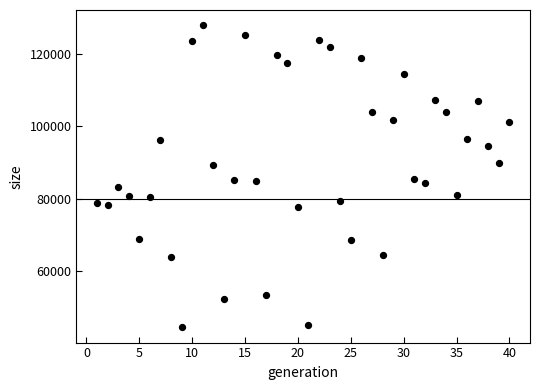

What is the range of X values (max minus min)?

39